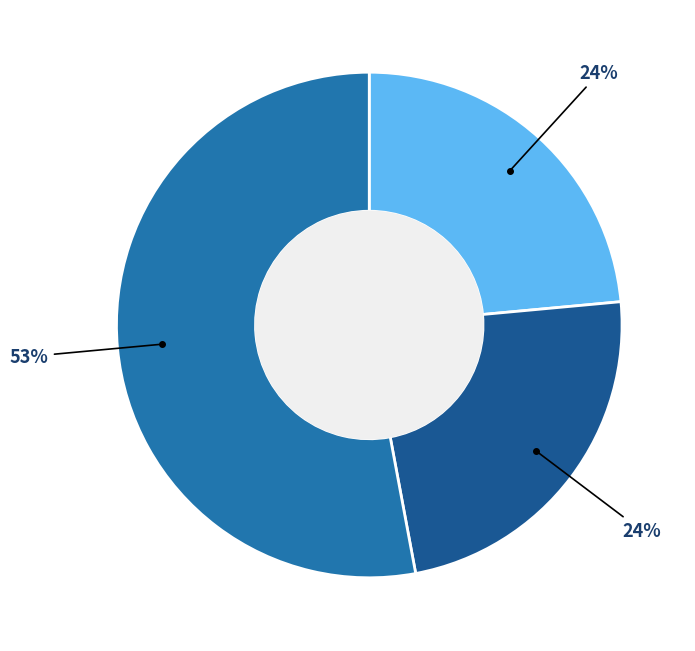

How many slices are in this pie chart?

3